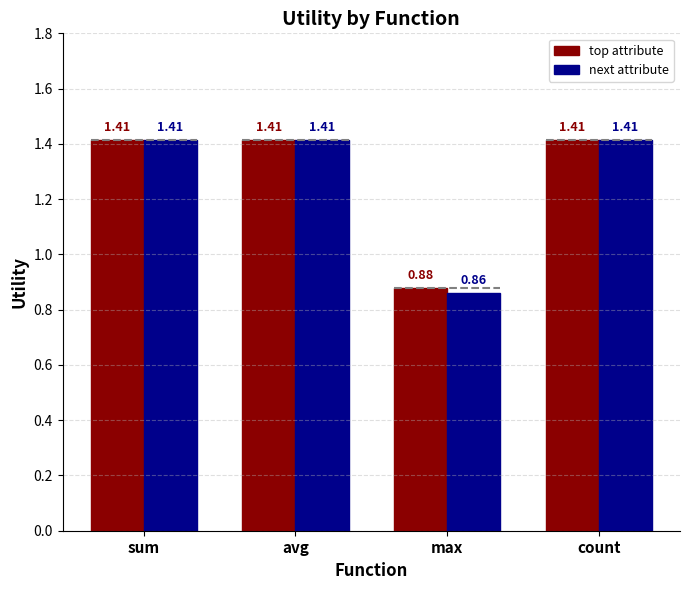

Does the chart contain stacked bars?

No